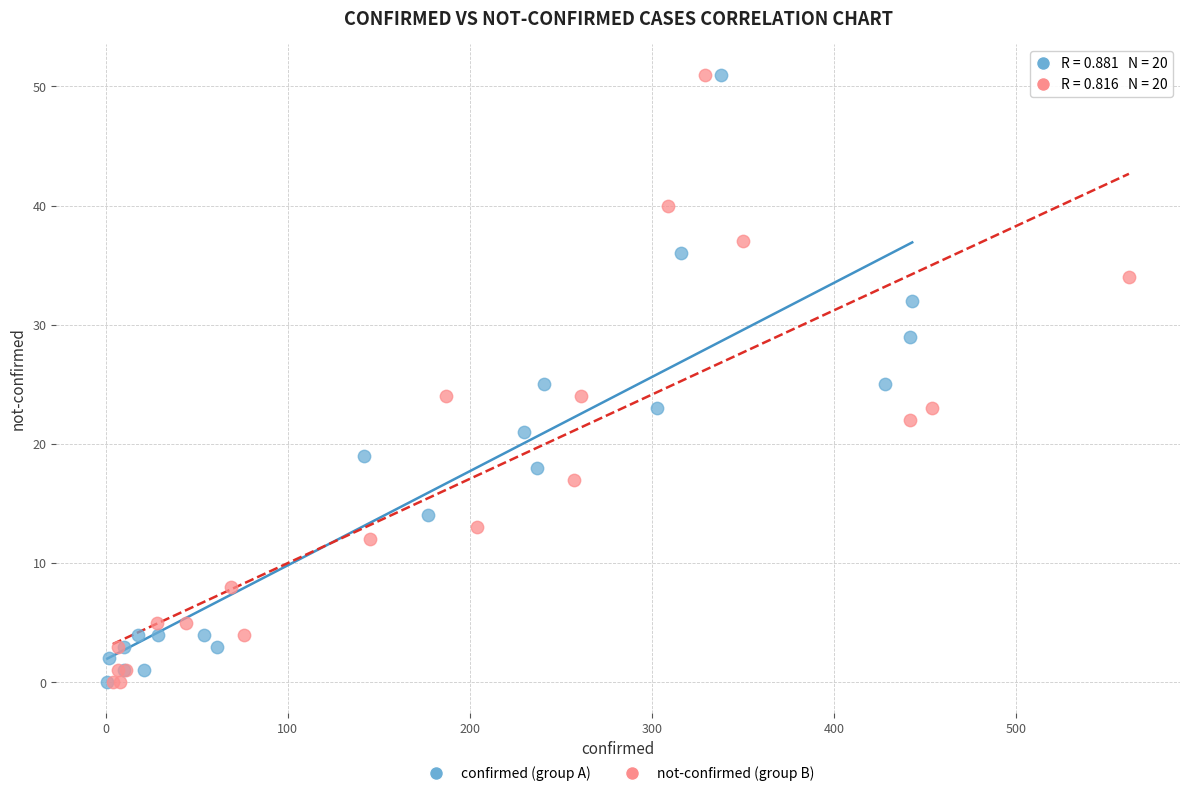

What are all the series names shown in the legend?

confirmed (group A), not-confirmed (group B)